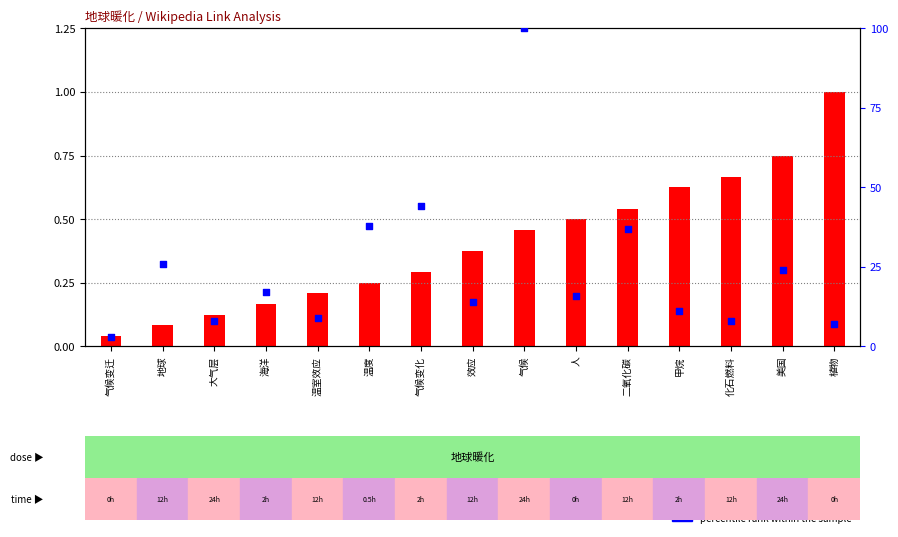

Between 植物 and 效应, which is larger?

效应